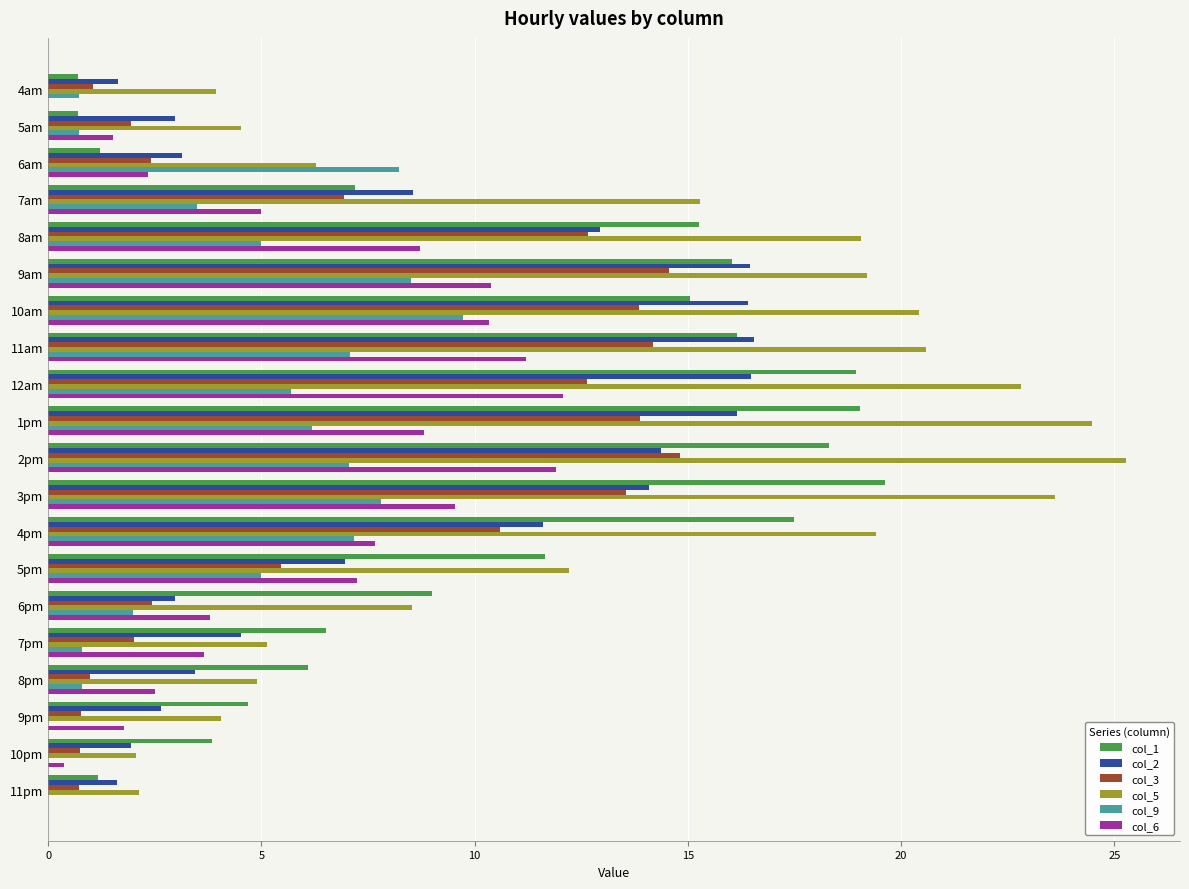

Which series has the largest total across all categories?

col_5